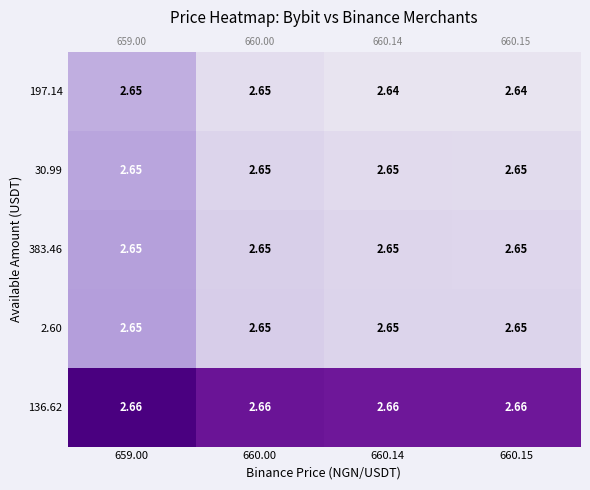

At which category is the sum across all series the highest?

659.00